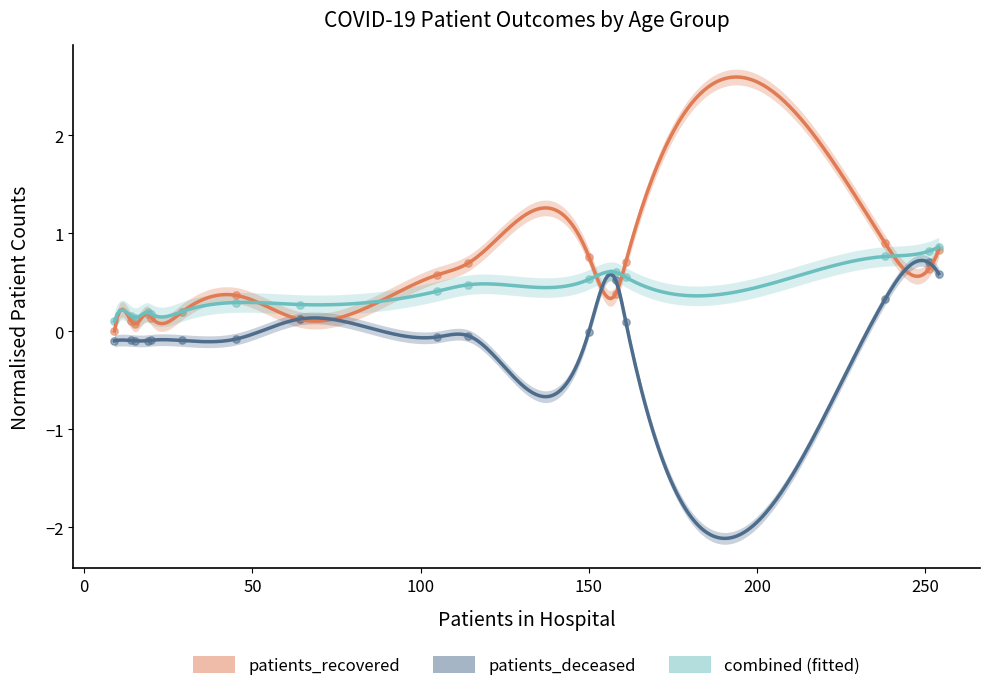

Which series contains the lowest Y value?

patients_deceased